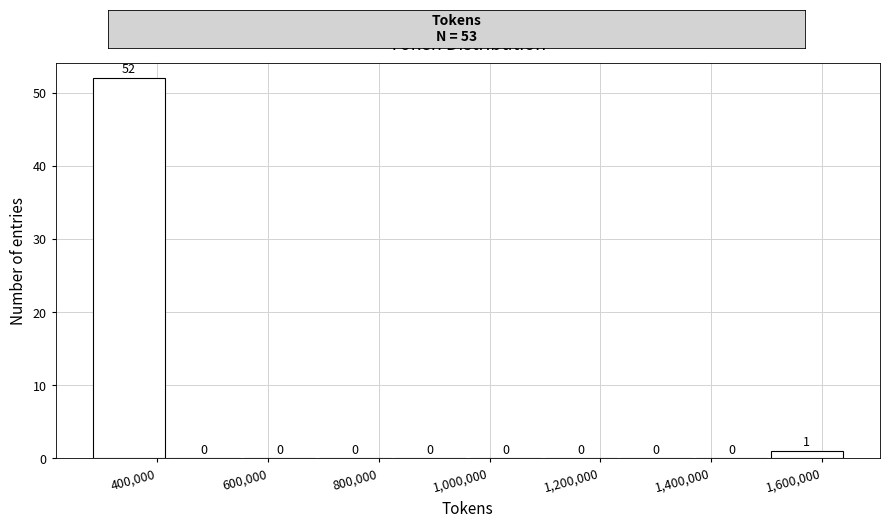

Over which range of the x-axis is the bar tallest?

280000 to 420000